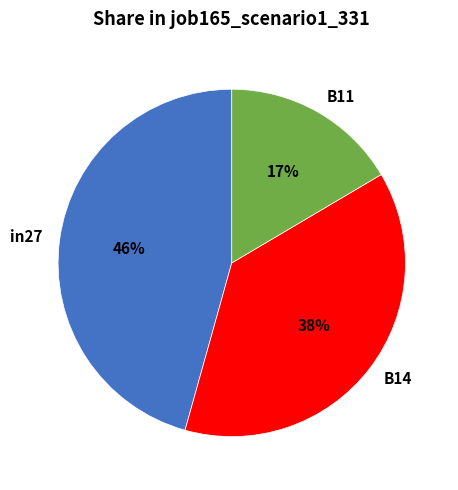

What percentage is the B11 slice, to the nearest percent?

17%